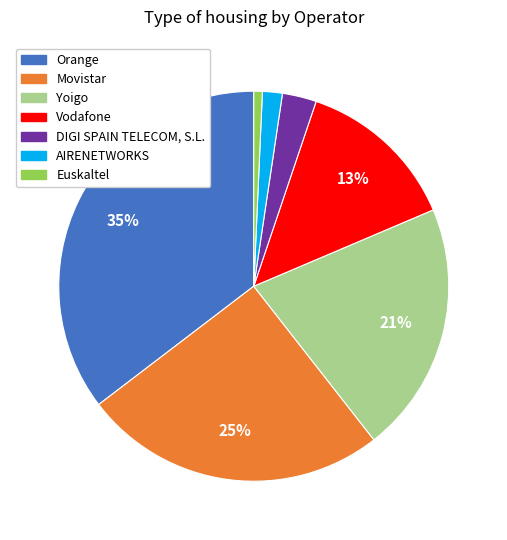

What percentage is the Yoigo slice, to the nearest percent?

21%